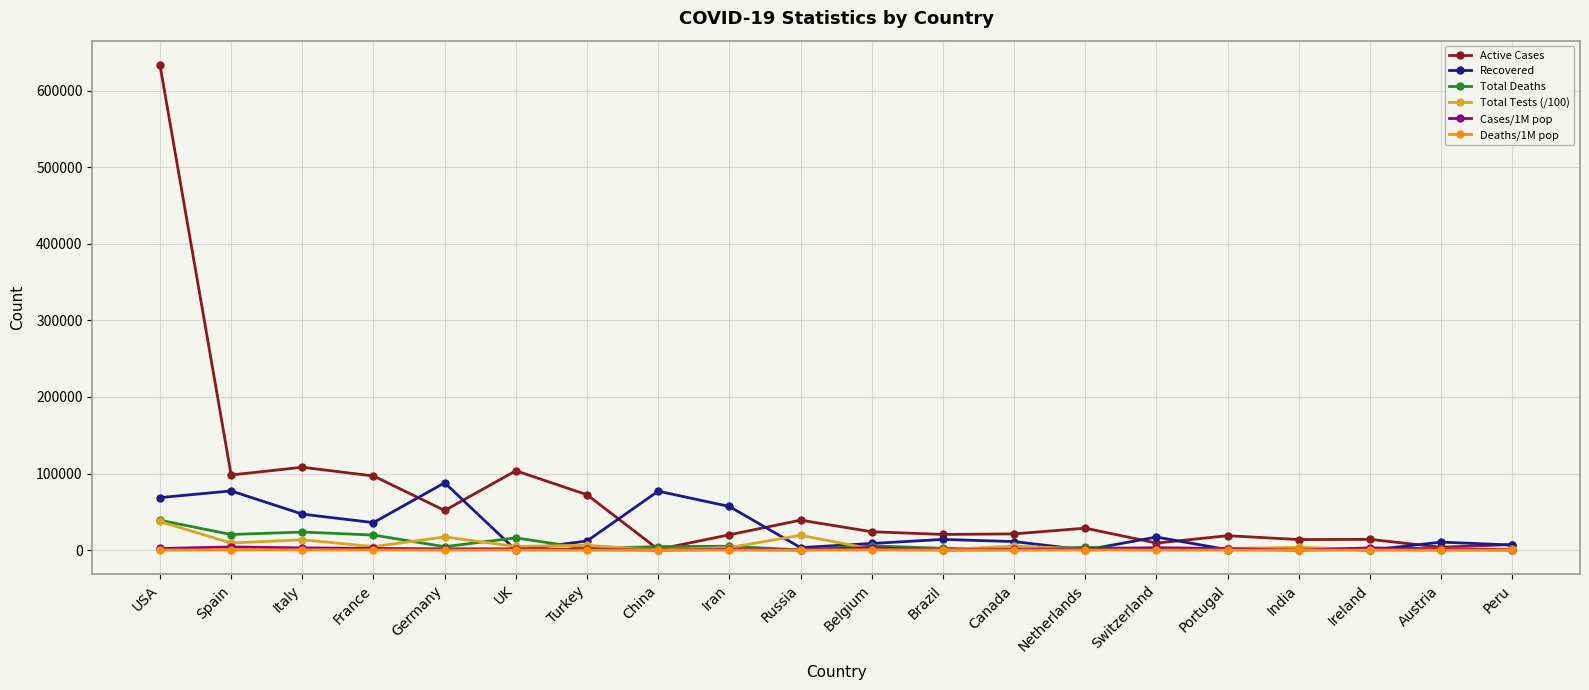

In Recovered, how many points are lower than both neighbors (excluding endpoints)?

6